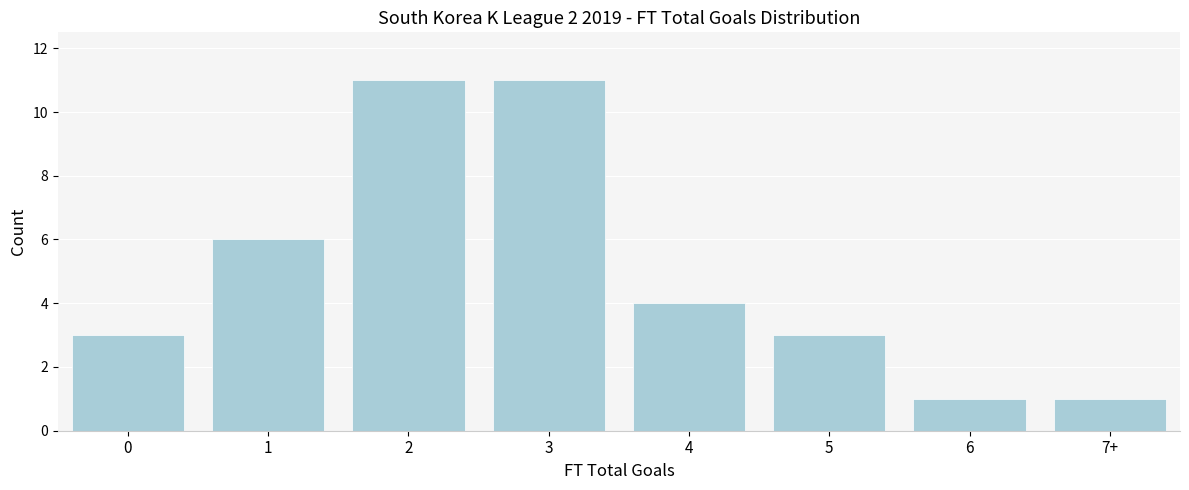

Reading left to right, list all the values displayed in this chart.

3	6	11	11	4	3	1	1